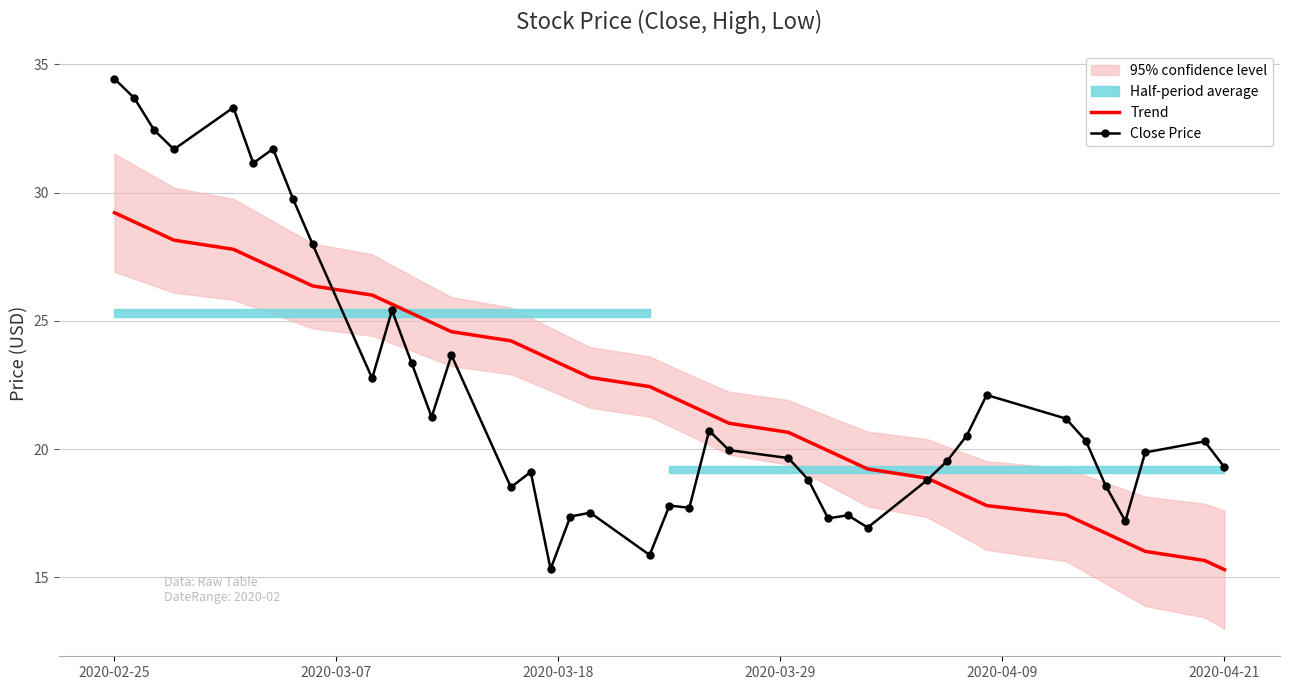

What is the value of the Trend point at the 20th from the left?

22.4